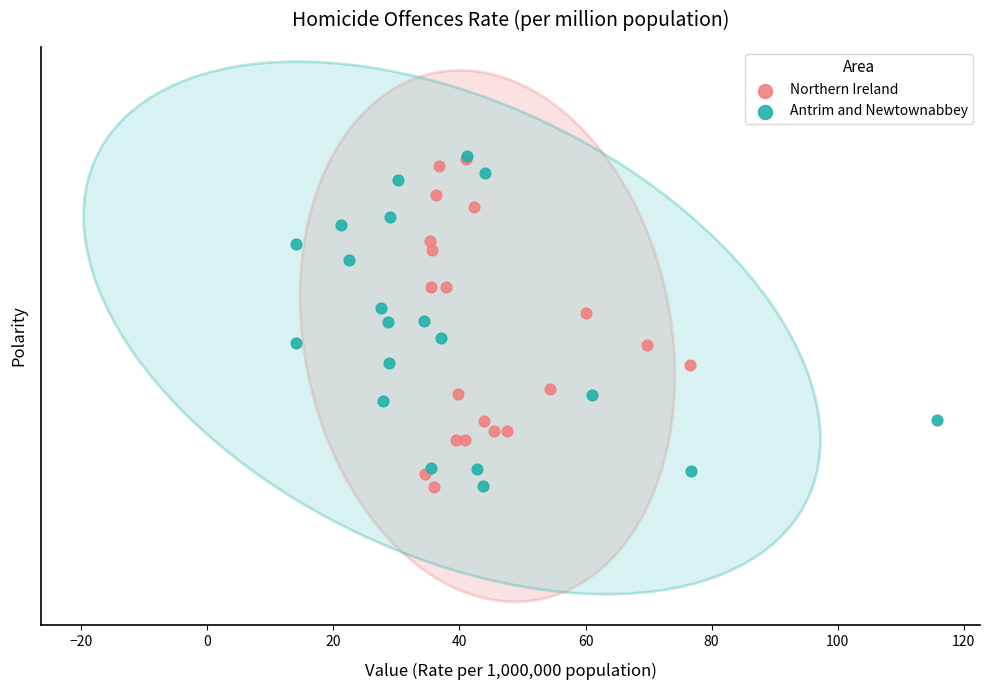

What are all the series names shown in the legend?

Northern Ireland, Antrim and Newtownabbey